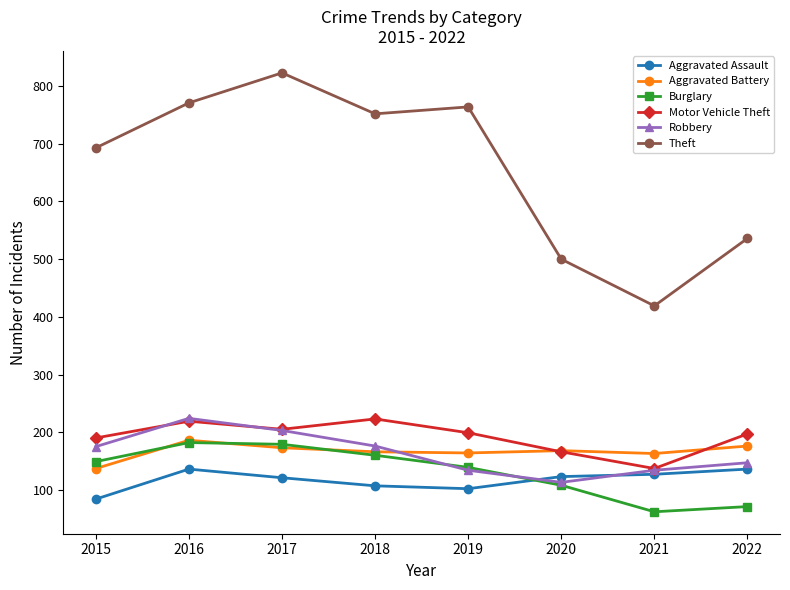

What value does the Robbery series have at 2021?

134